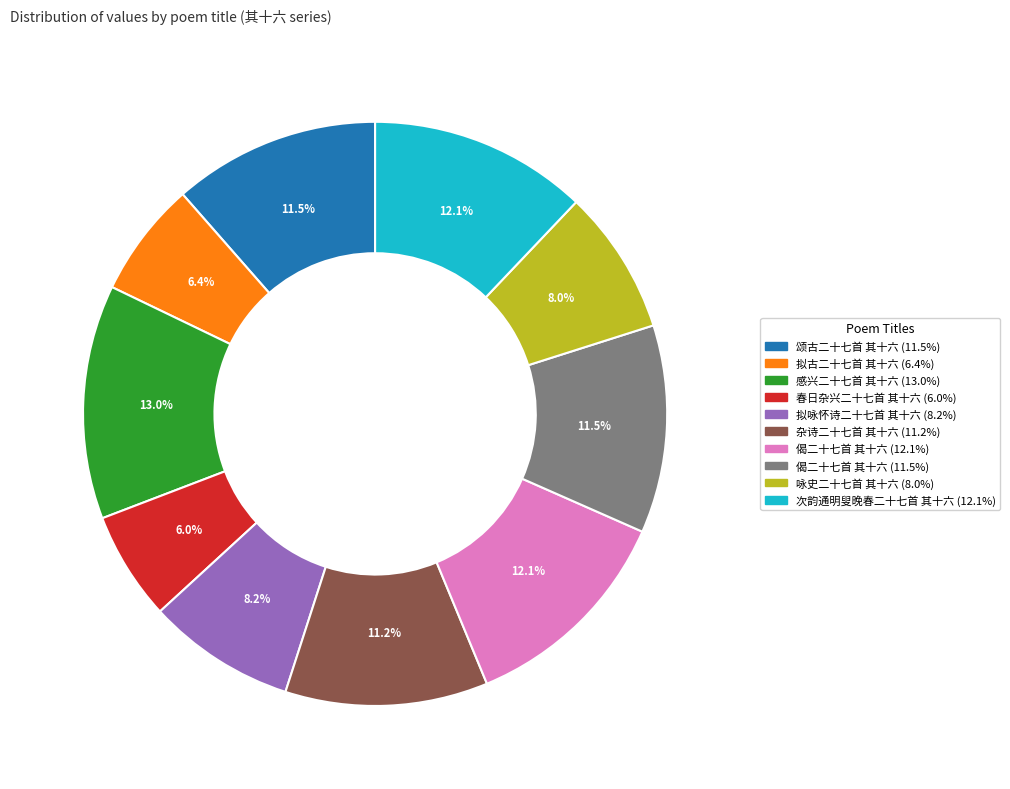

To the nearest percent, what is the average slice percentage?

10%